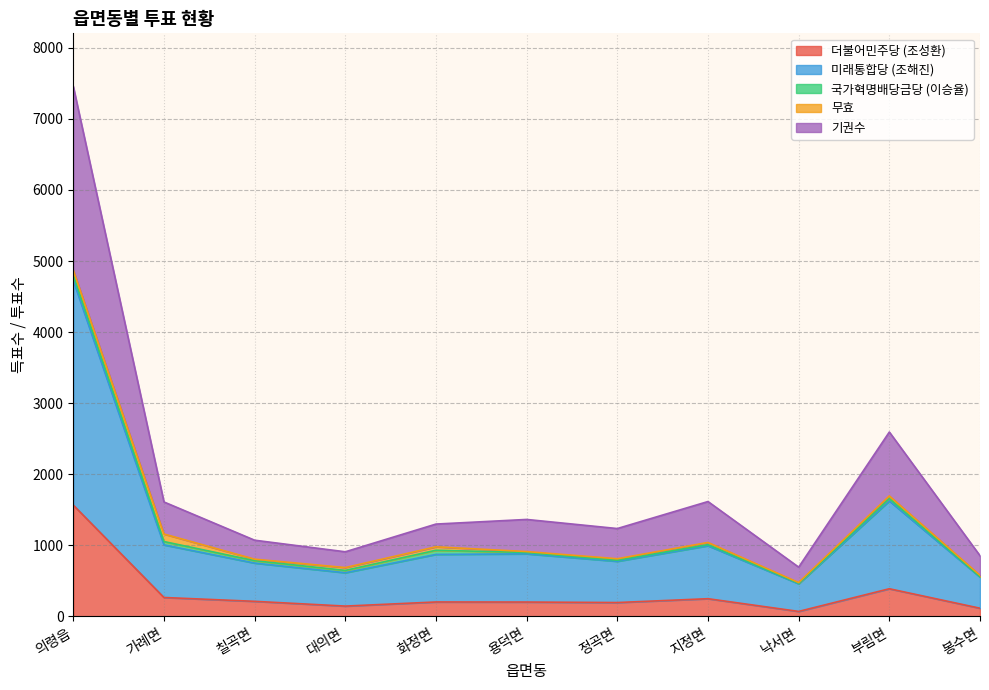

Which category has the highest value in the 더불어민주당 (조성환) series?

의령읍